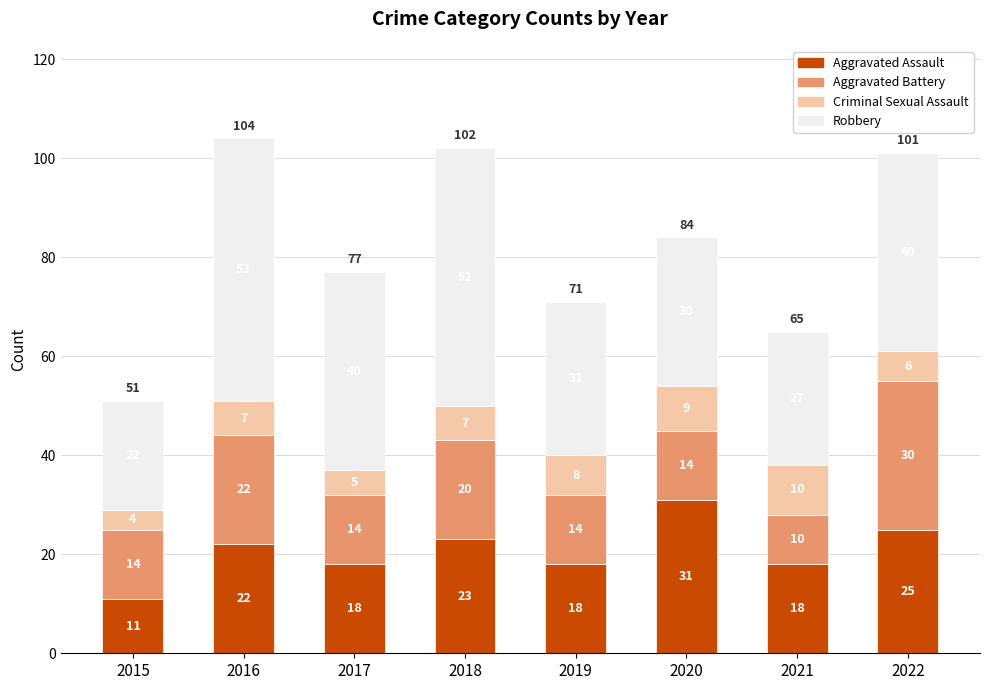

What is the sum of the Aggravated Assault values at 2016 and 2018?

45